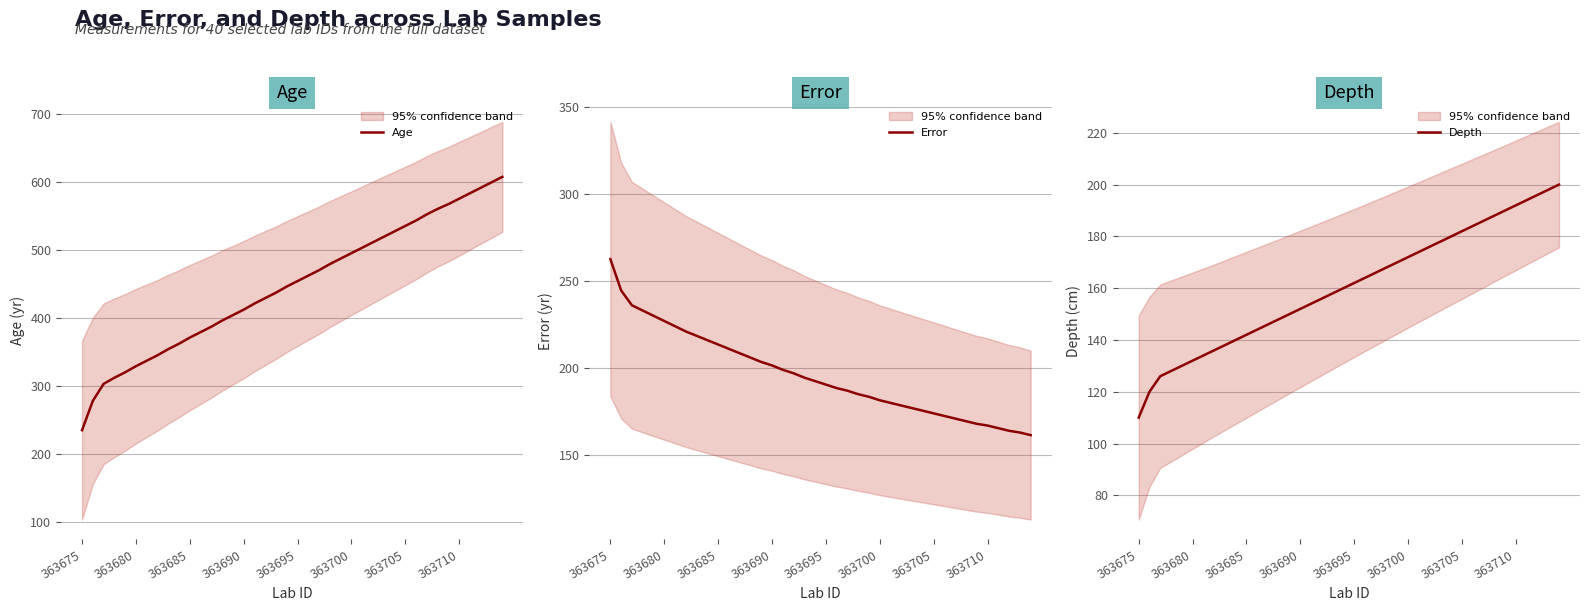

Which category has the highest value in the Error series?

363675